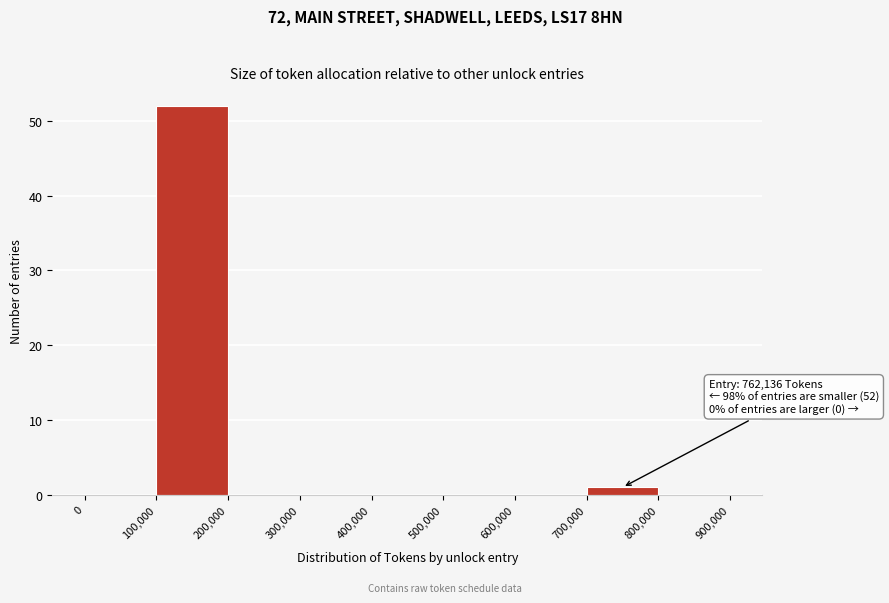

Which range on the x-axis has the tallest bar?

100,000 to 200,000